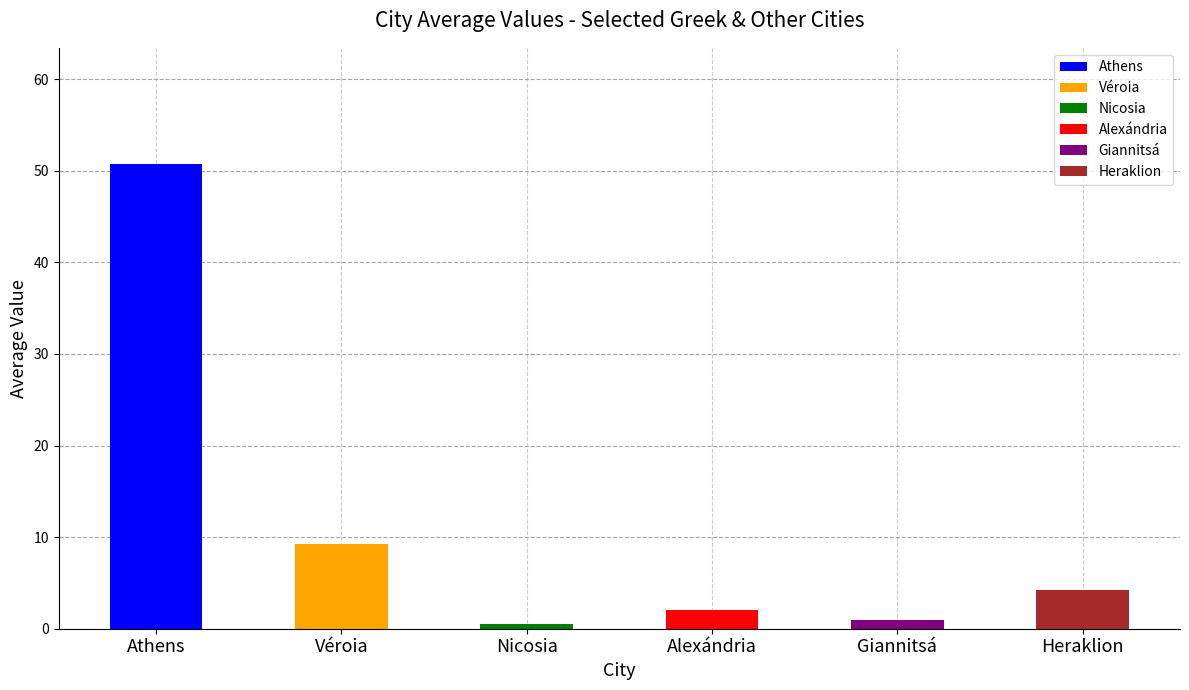

Does the chart contain stacked bars?

No